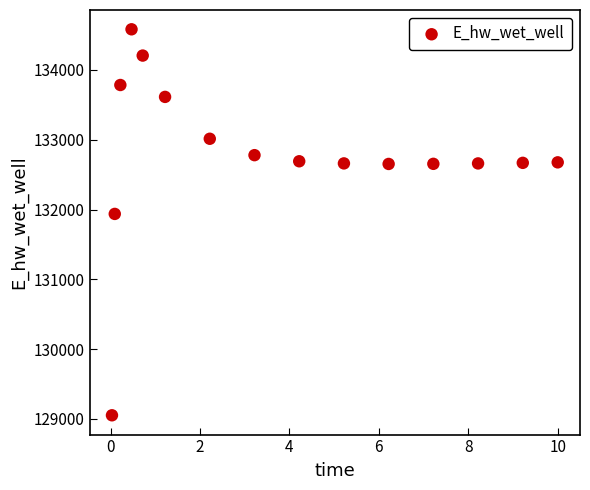

What is the range of Y values (max minus min)?

5528.5